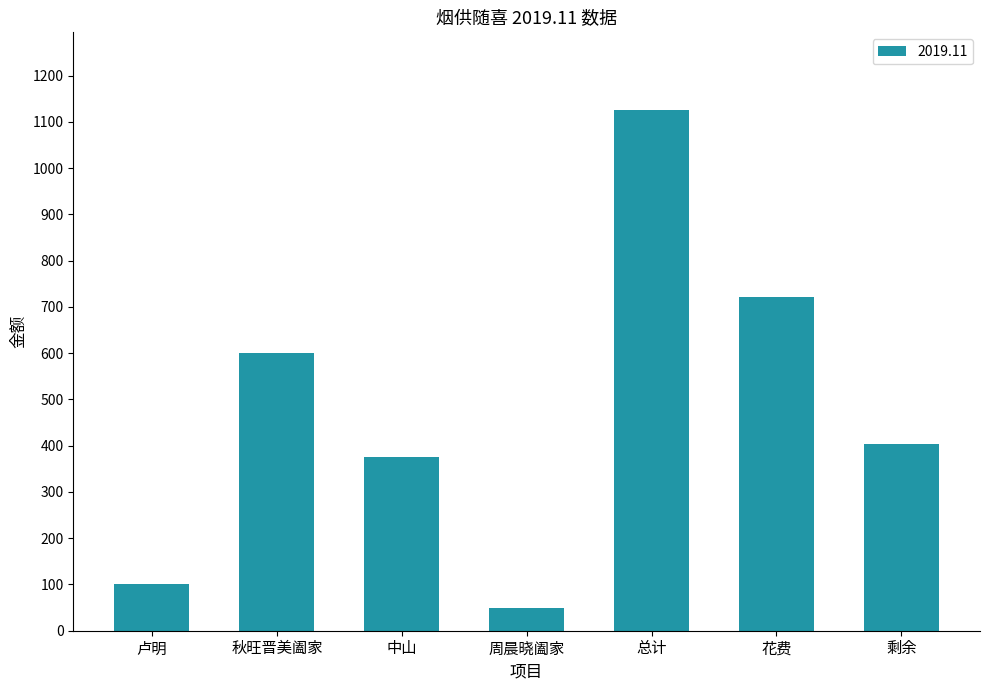

List the labels in order of value, largest first.

总计, 花费, 秋旺晋美阖家, 剩余, 中山, 卢明, 周晨晓阖家